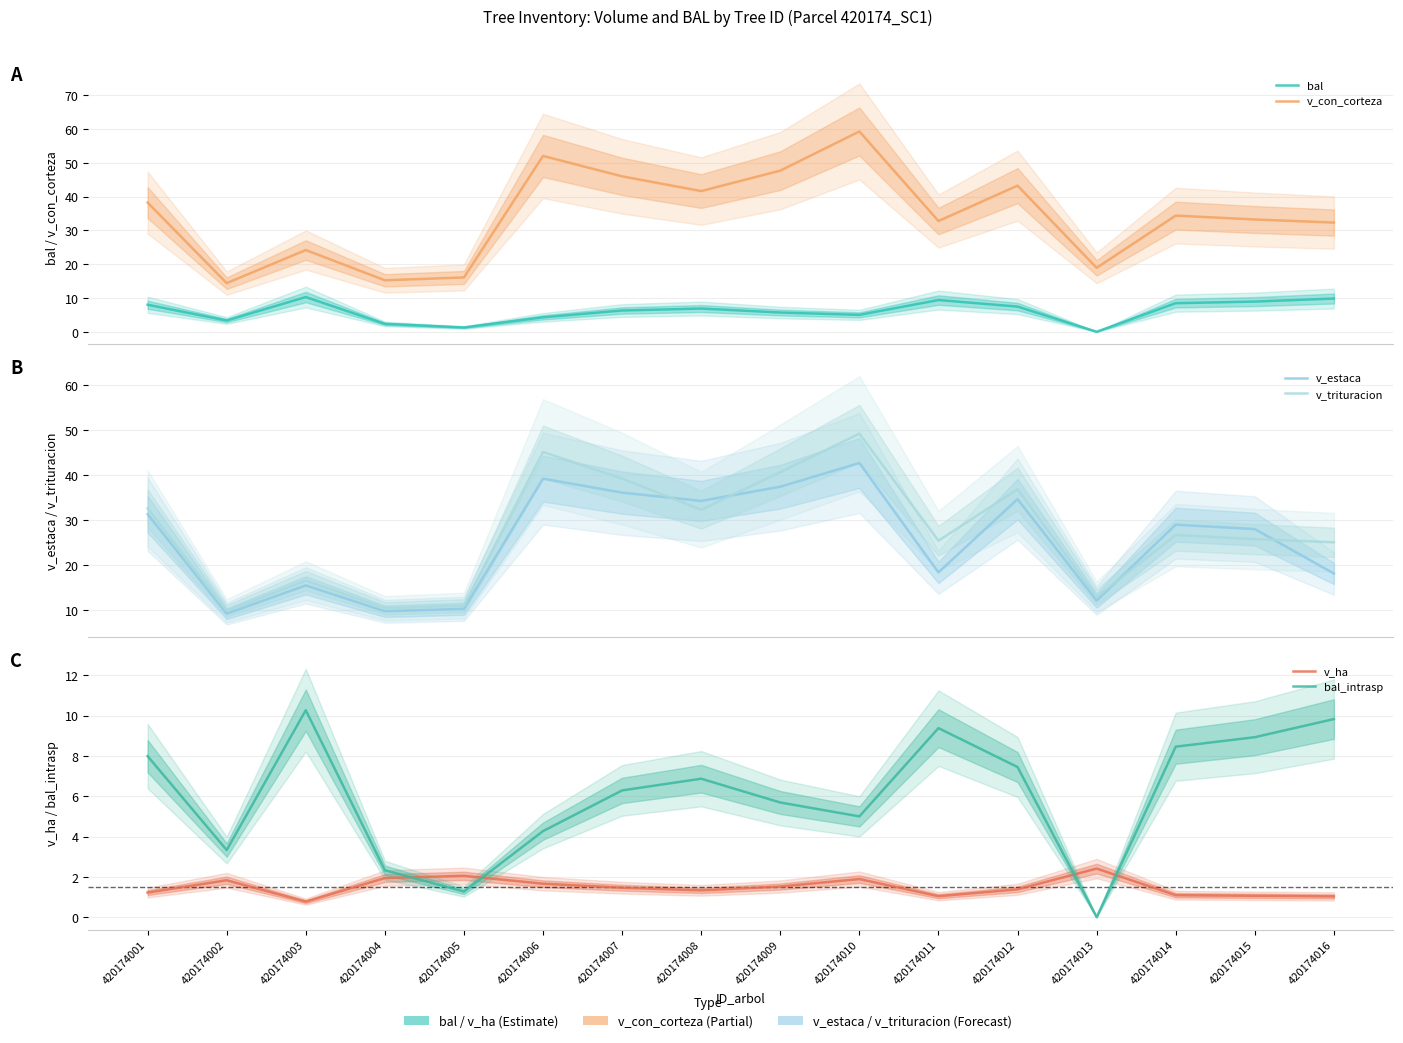

What is the sum of the bal_intrasp values at 420174011 and 420174015?

18.3